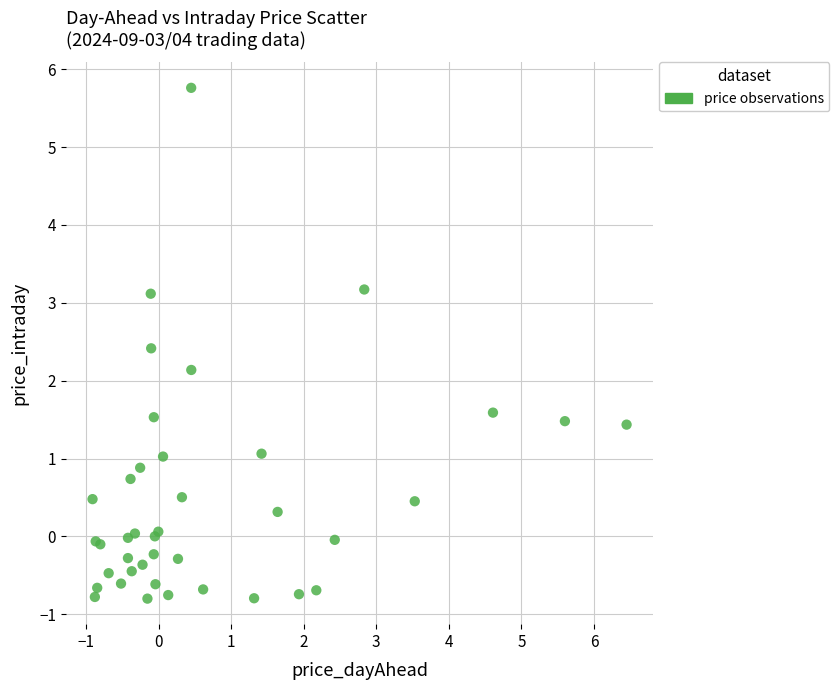

What Y value in the scatter plot is closest to 2?

2.1